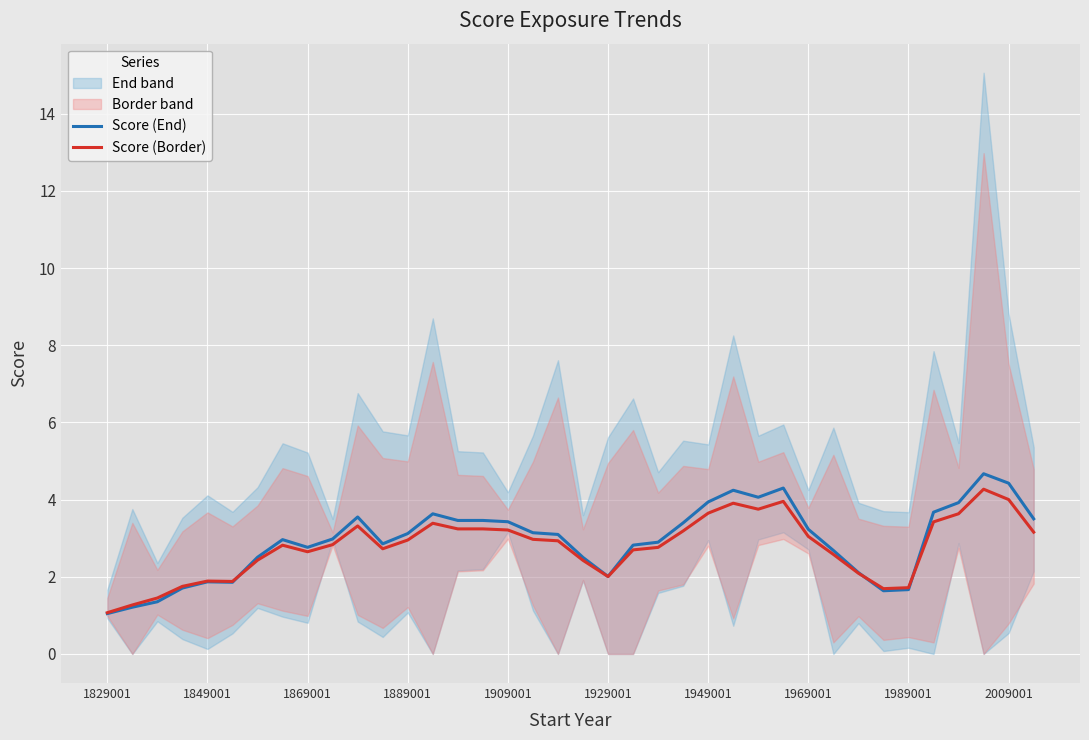

The Score (Border) series shows 3.0 at 1889001. True or false?

True